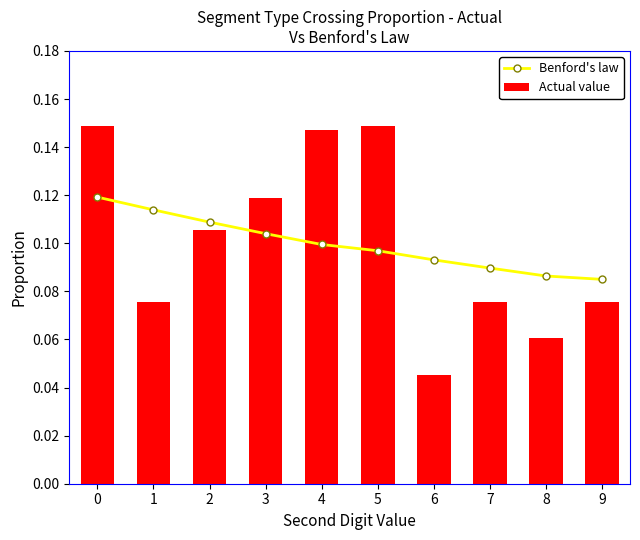

Is the value of Benford's law at 1 greater than the value of Actual value at 7?

Yes